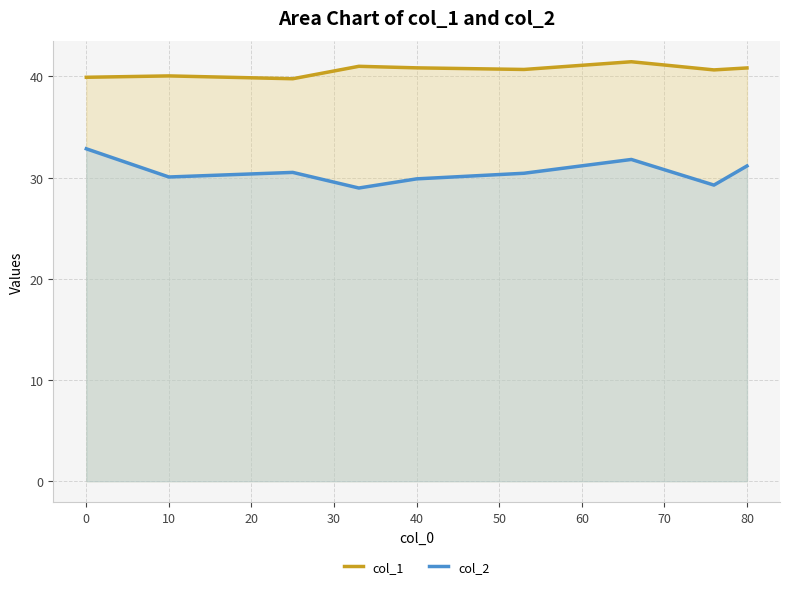

True or false: col_2 and col_1 intersect in this chart.

False